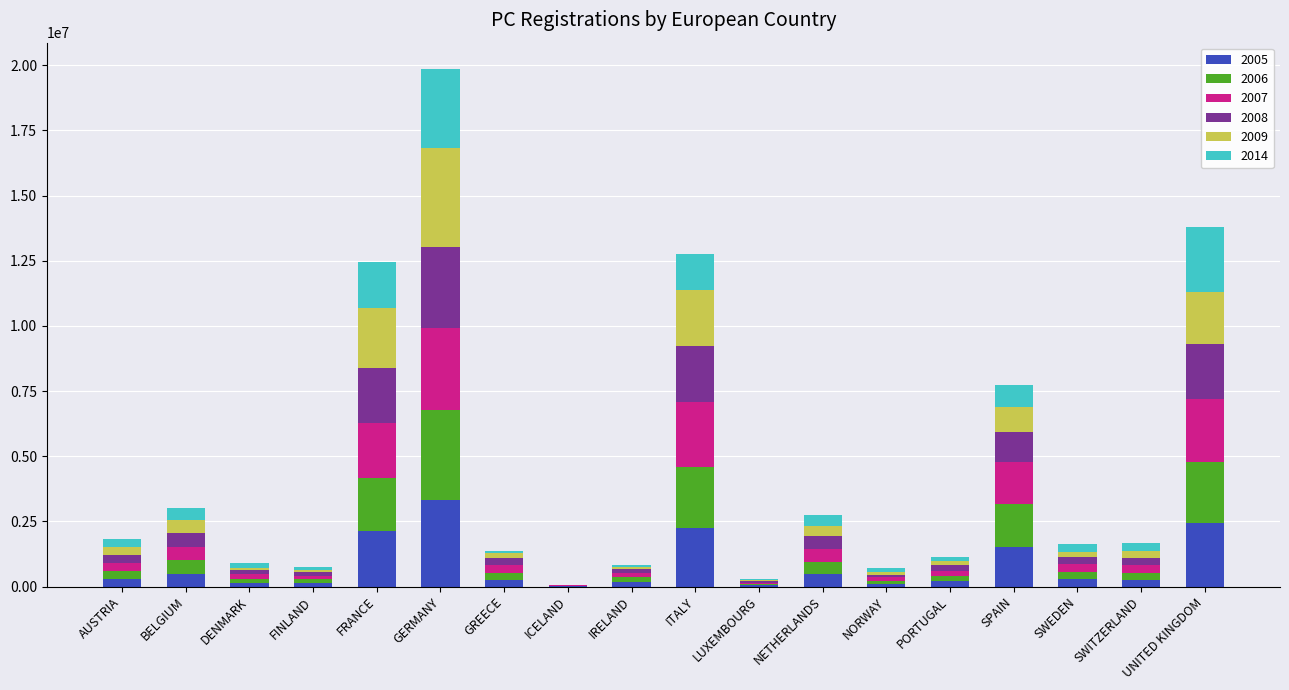

At which category is the sum across all series the highest?

GERMANY